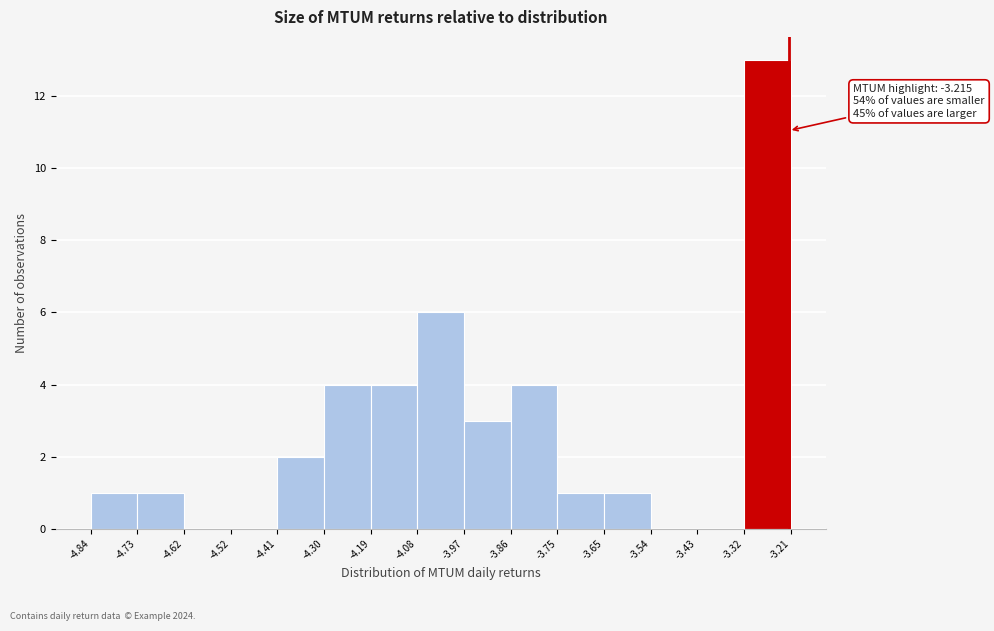

Over which range of the x-axis is the bar tallest?

-3.32 to -3.21